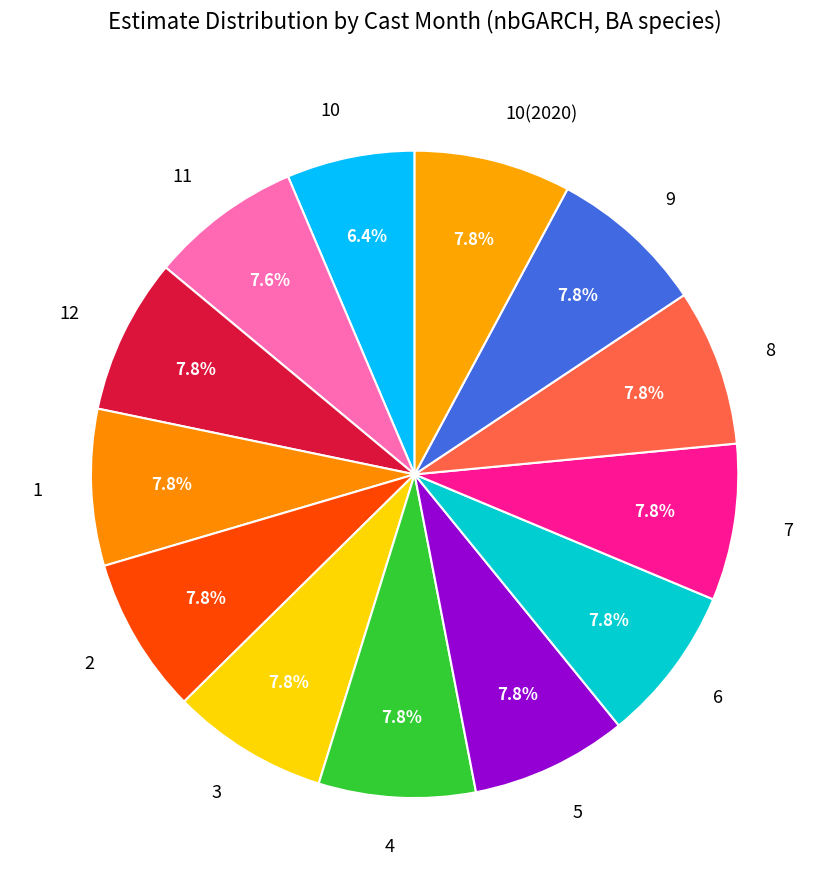

To the nearest percent, what percentage of the pie is 5?

8%